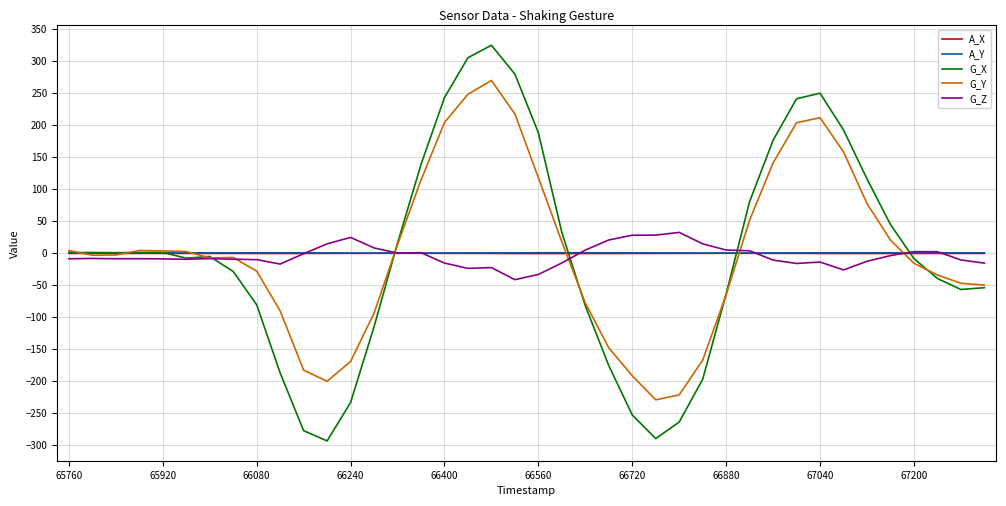

Which series has the widest spread of values?

G_X